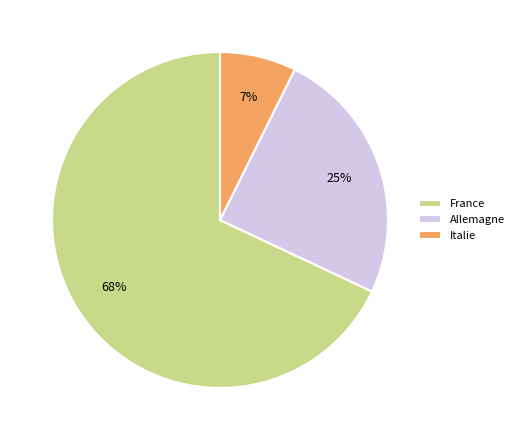

True or false: France accounts for 76% of the total.

False